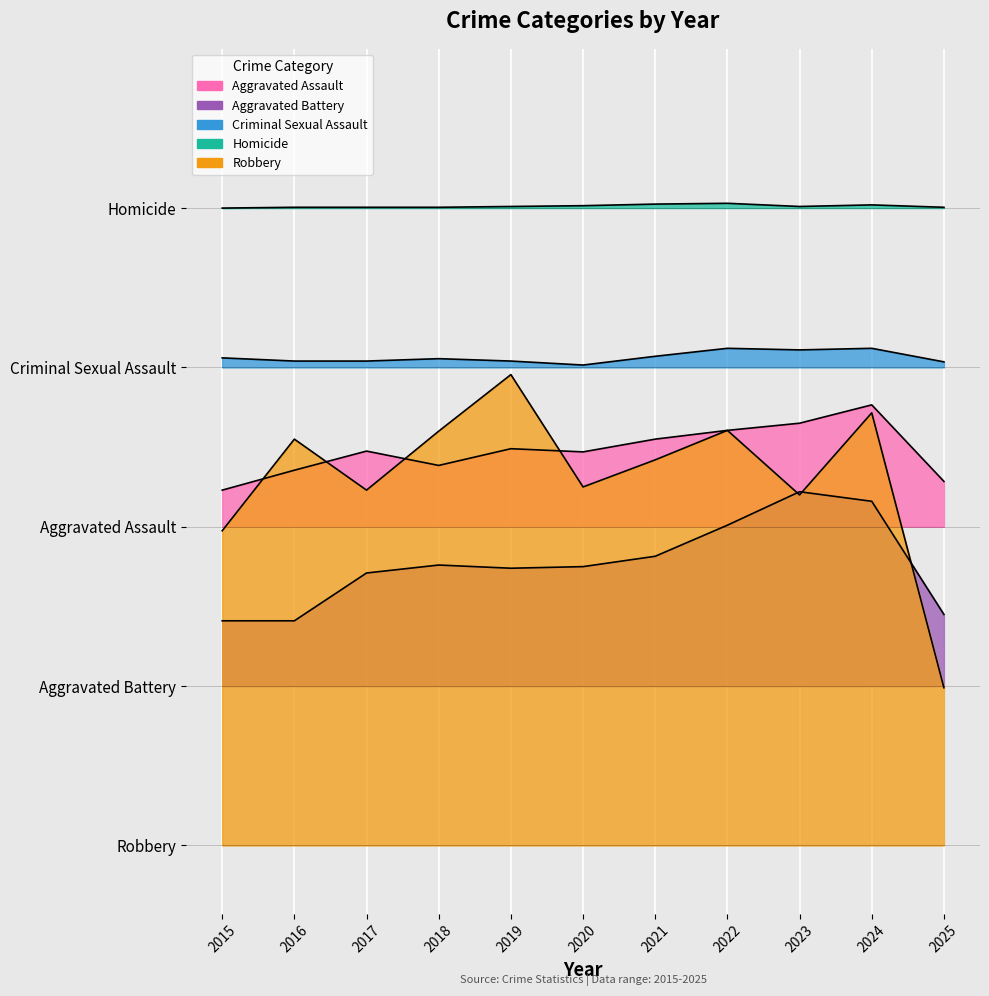

At which label does Aggravated Assault reach its minimum?

2015